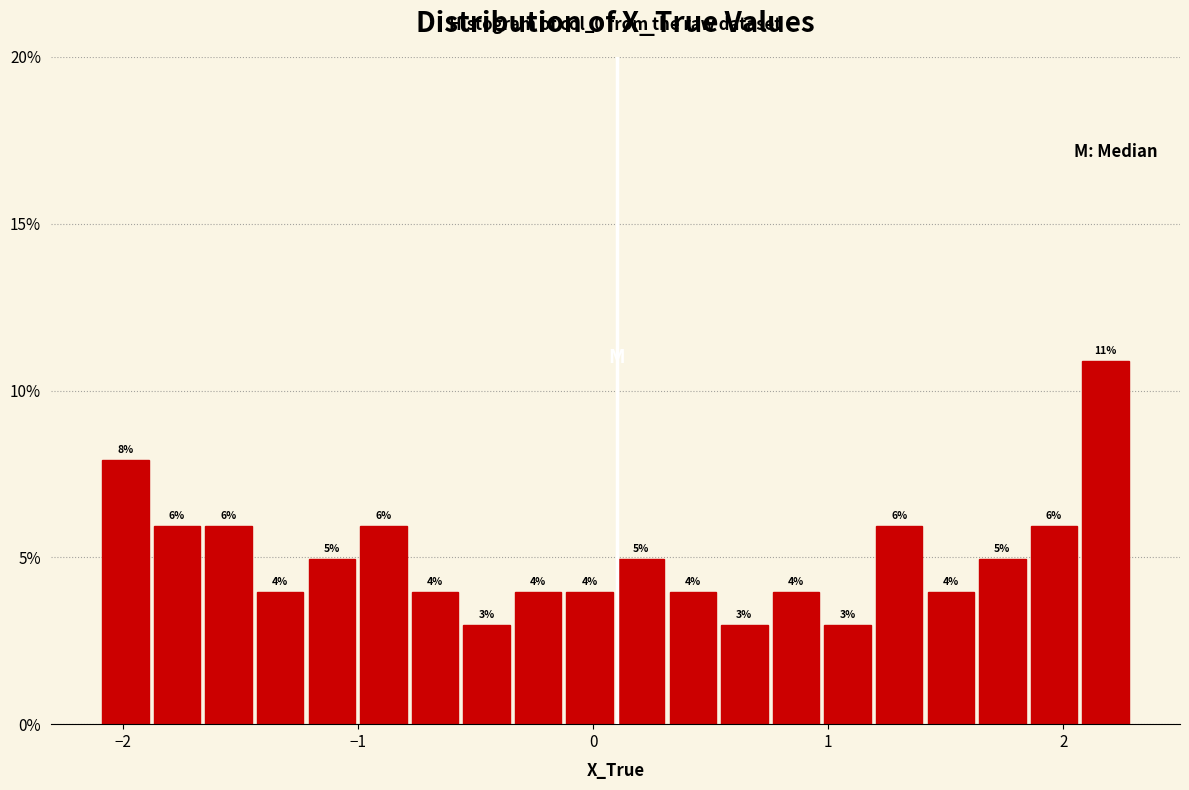

Read against the x-axis, roughly where is the centre of the tallest bar?

2.2